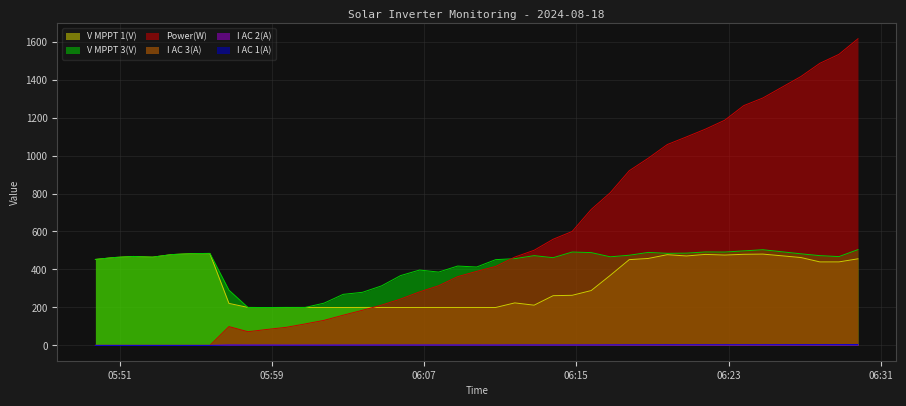

Rank the categories by V MPPT 1(V) value from lowest to highest.

2024-08-18 05:58:45, 2024-08-18 05:59:45, 2024-08-18 06:02:45, 2024-08-18 06:05:46, 2024-08-18 06:10:46, 2024-08-18 06:01:45, 2024-08-18 06:06:46, 2024-08-18 06:07:46, 2024-08-18 06:08:46, 2024-08-18 06:09:46, 2024-08-18 05:57:45, 2024-08-18 06:00:45, 2024-08-18 06:03:46, 2024-08-18 06:04:46, 2024-08-18 06:12:47, 2024-08-18 05:56:45, 2024-08-18 06:11:46, 2024-08-18 06:13:47, 2024-08-18 06:14:47, 2024-08-18 06:15:47, 2024-08-18 06:16:47, 2024-08-18 06:27:48, 2024-08-18 06:28:48, 2024-08-18 06:17:47, 2024-08-18 05:49:44, 2024-08-18 06:29:48, 2024-08-18 06:18:47, 2024-08-18 05:50:44, 2024-08-18 06:26:48, 2024-08-18 05:52:44, 2024-08-18 05:51:44, 2024-08-18 06:20:47, 2024-08-18 06:22:48, 2024-08-18 06:19:47, 2024-08-18 05:53:45, 2024-08-18 06:21:47, 2024-08-18 06:23:48, 2024-08-18 06:24:48, 2024-08-18 05:54:45, 2024-08-18 05:55:45